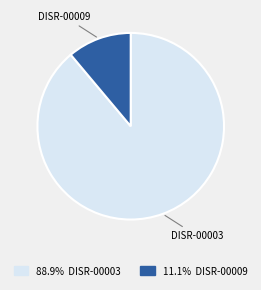

Is there a majority slice in this chart?

Yes